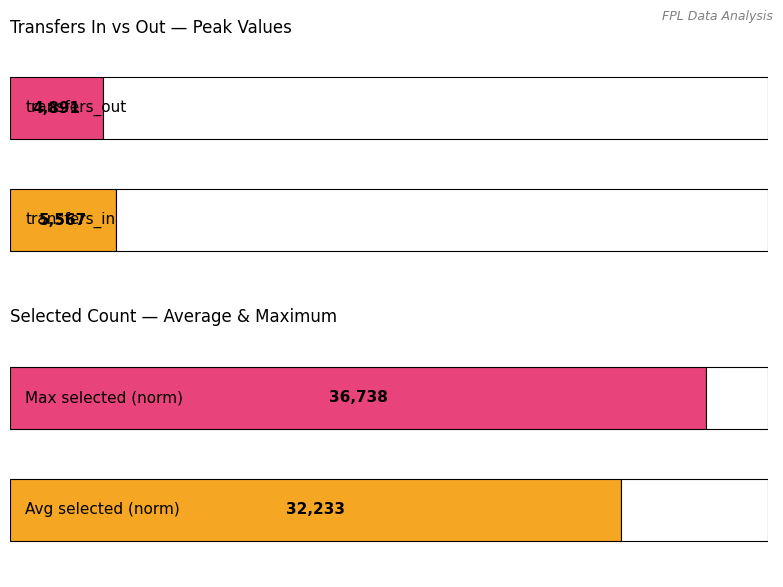

The value of transfers_in at Round 1 is -2162. True or false?

False